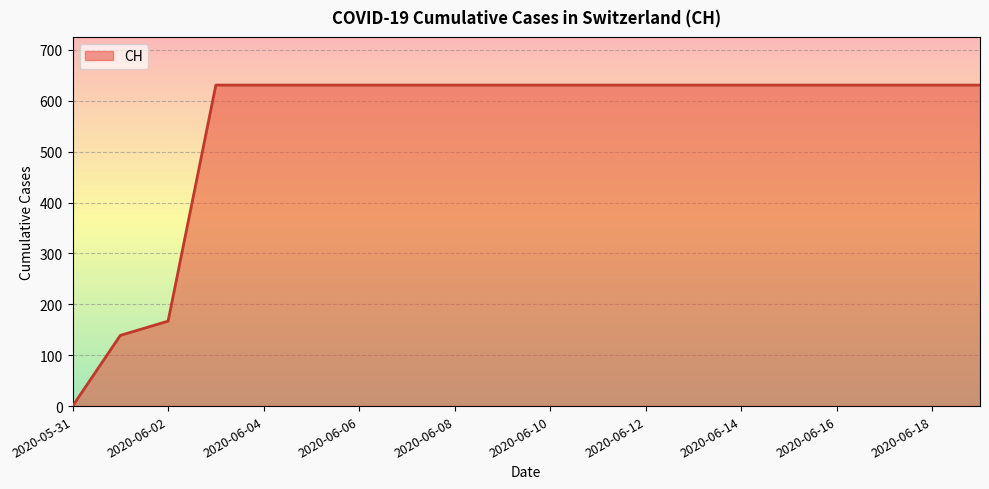

What is the greatest value displayed?

631